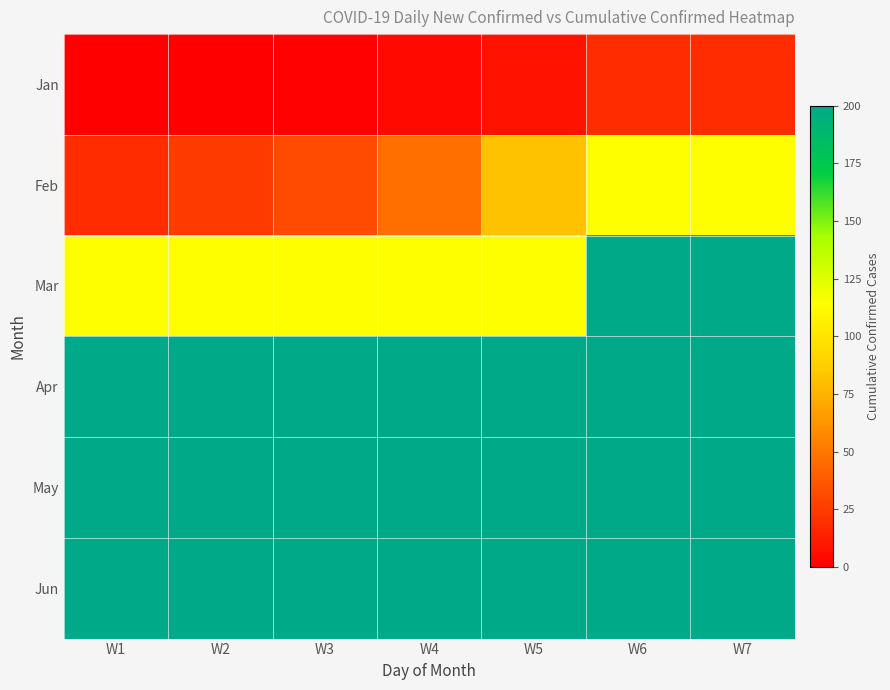

Reading left to right, extract all data points from this chart.

Jan: W1=0	W2=0	W3=1	W4=4	W5=8	W6=19	W7=19
Feb: W1=19	W2=25	W3=32	W4=47	W5=82	W6=114	W7=114
Mar: W1=114	W2=114	W3=114	W4=114	W5=114	W6=200	W7=200
Apr: W1=200	W2=200	W3=200	W4=200	W5=200	W6=200	W7=200
May: W1=200	W2=200	W3=200	W4=200	W5=200	W6=200	W7=200
Jun: W1=200	W2=200	W3=200	W4=200	W5=200	W6=200	W7=200